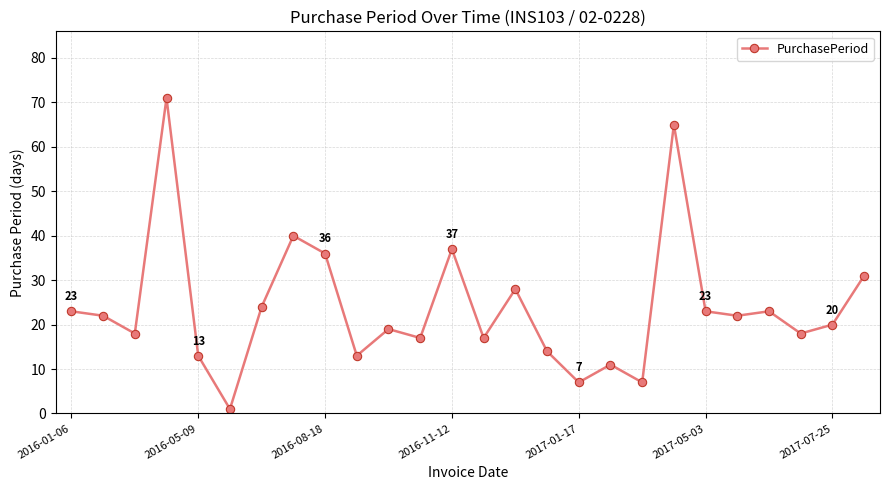

What is the sum of all values?

620